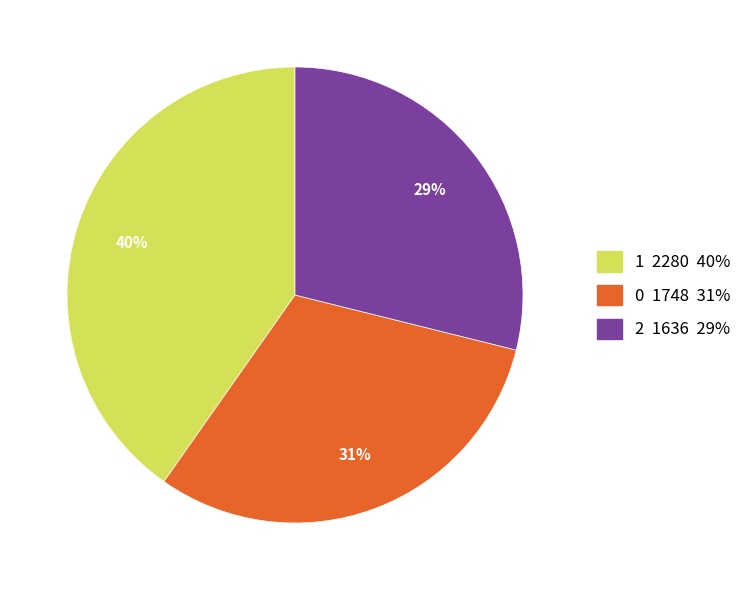

To the nearest percent, what portion does 1 represent?

40%